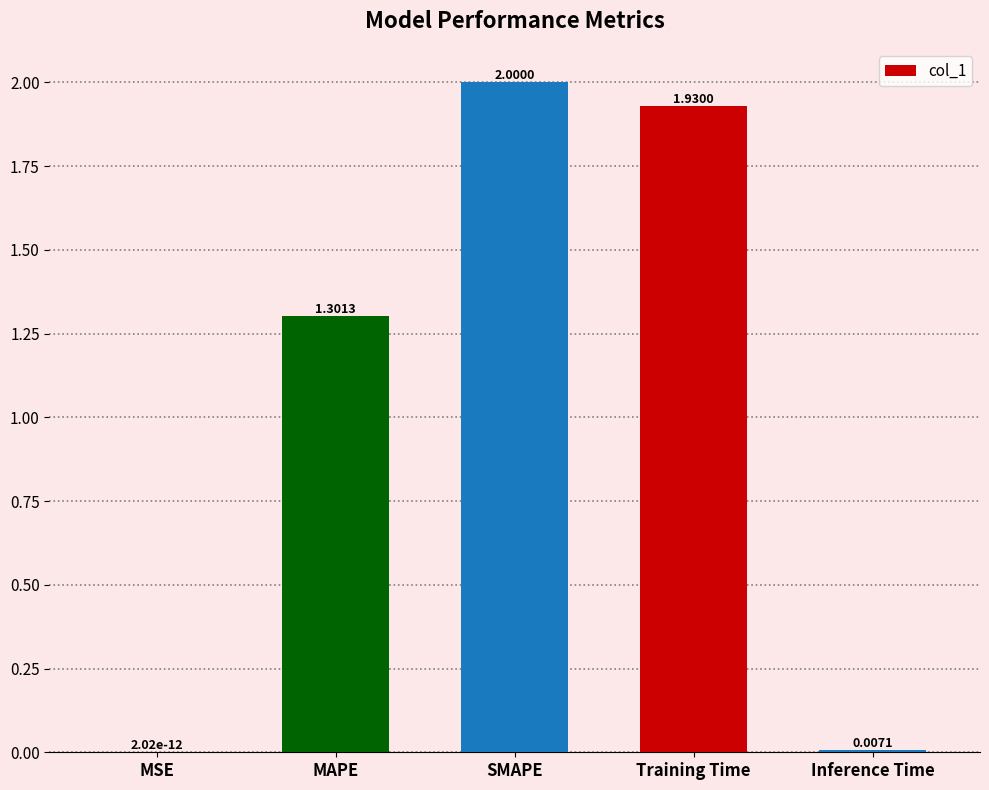

Between SMAPE and MSE, which is larger?

SMAPE